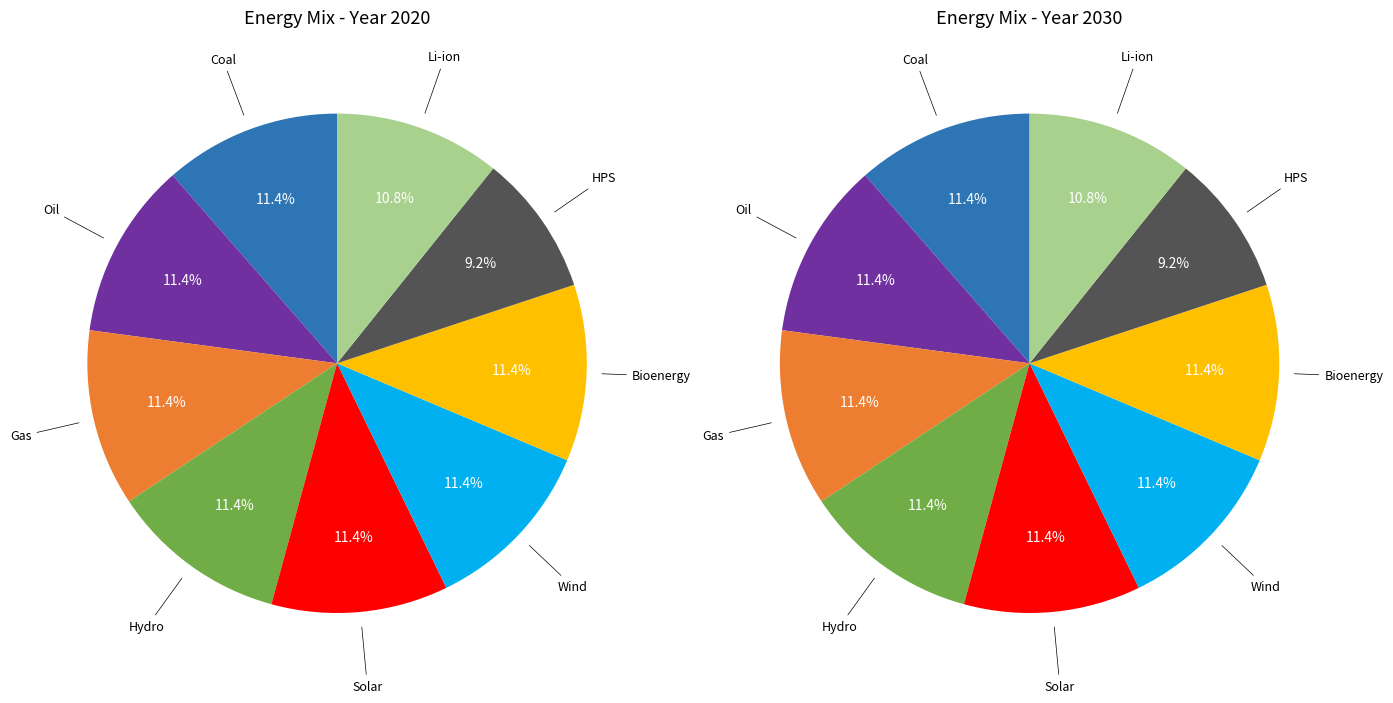

Which category has the biggest portion of the pie?

Coal